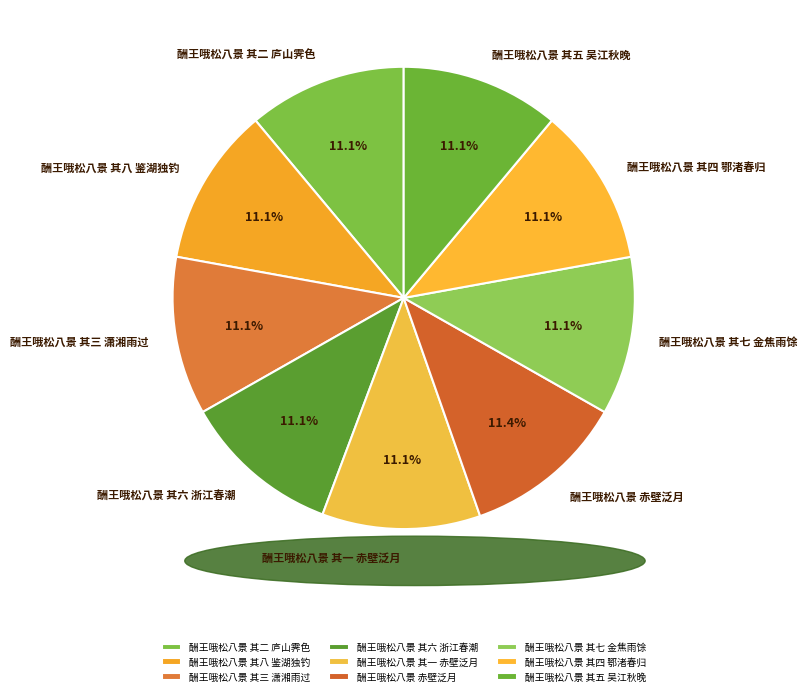

What percentage do 酬王哦松八景 赤壁泛月 and 酬王哦松八景 其三 潇湘雨过 together represent?

22.5%